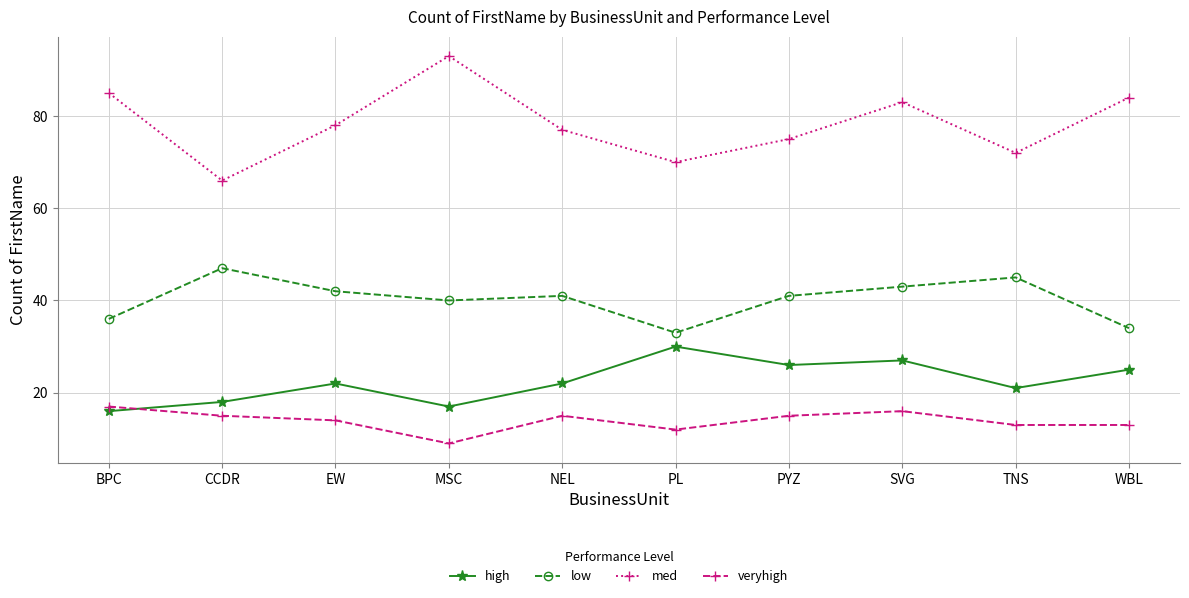

What is the highest value of the med series?

93